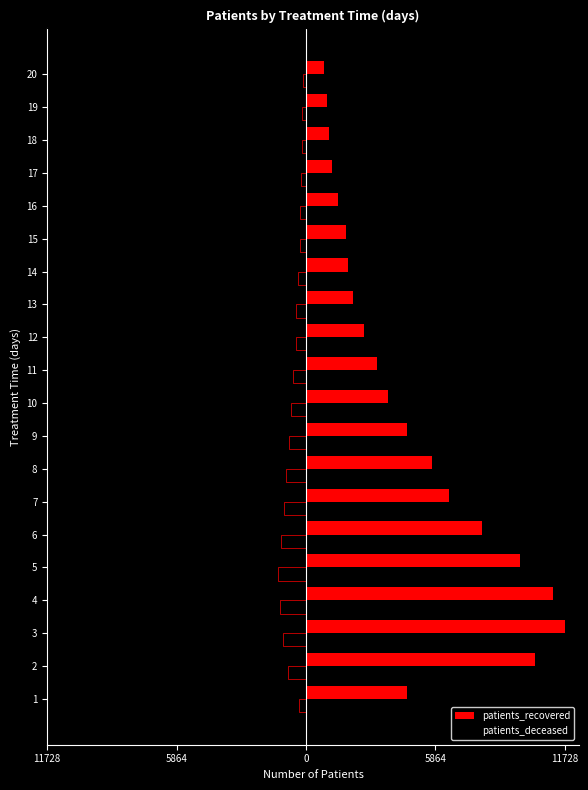

What is the minimum value shown in the chart?

-1280